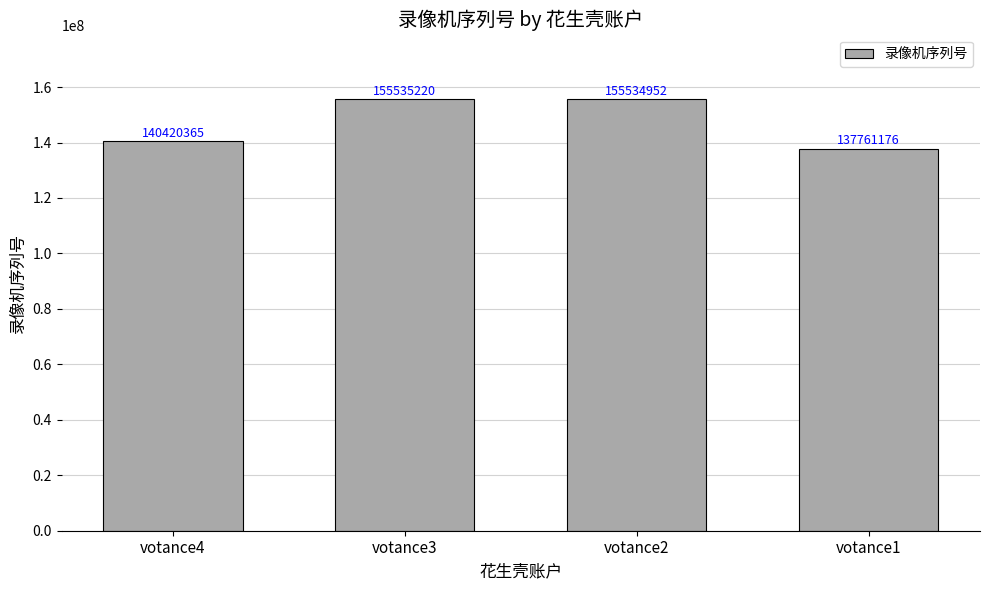

What is the value of the 2nd bar from the left?

155535220